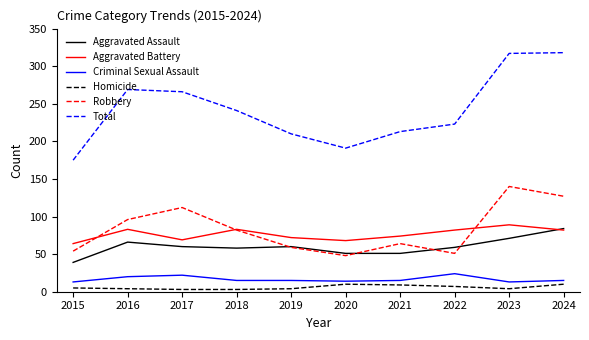

What is the difference between the highest and lowest values at 2018?

238